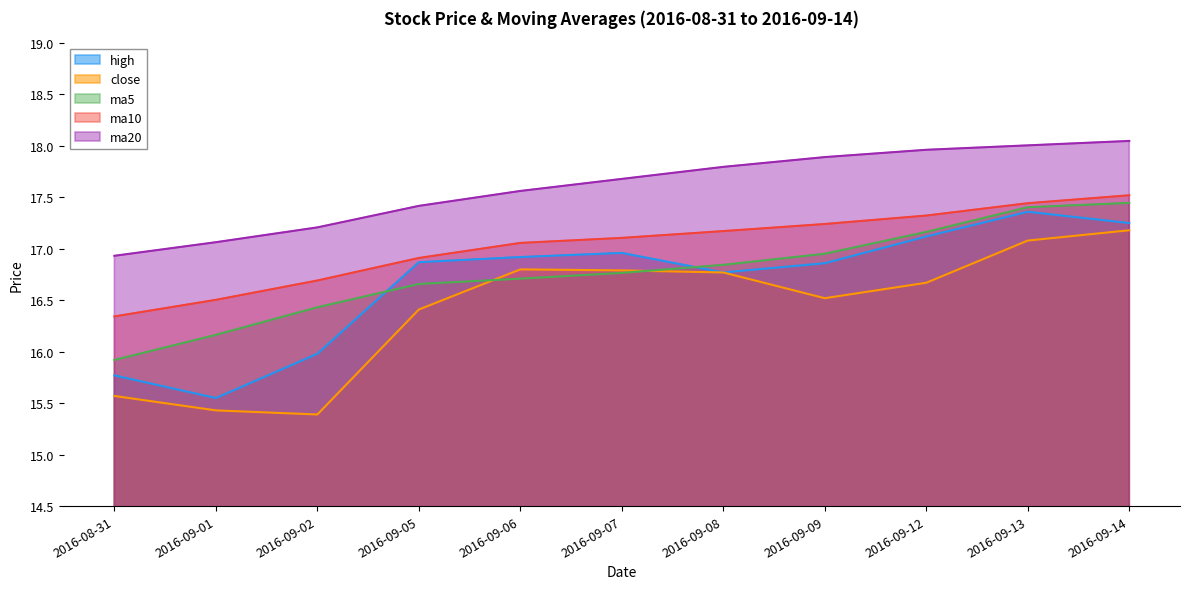

What is the label of the 5th point from the right?

2016-09-08